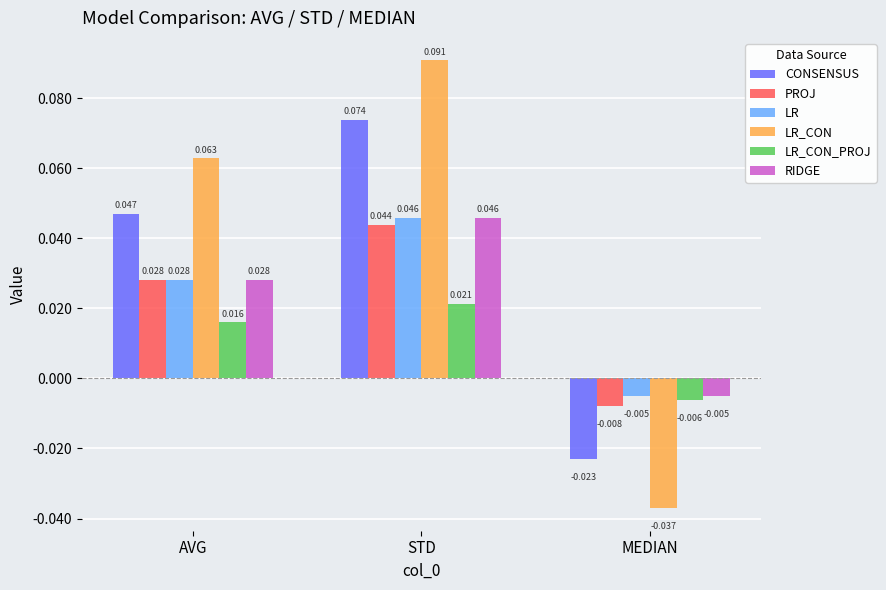

At which label does LR first exceed 0?

AVG